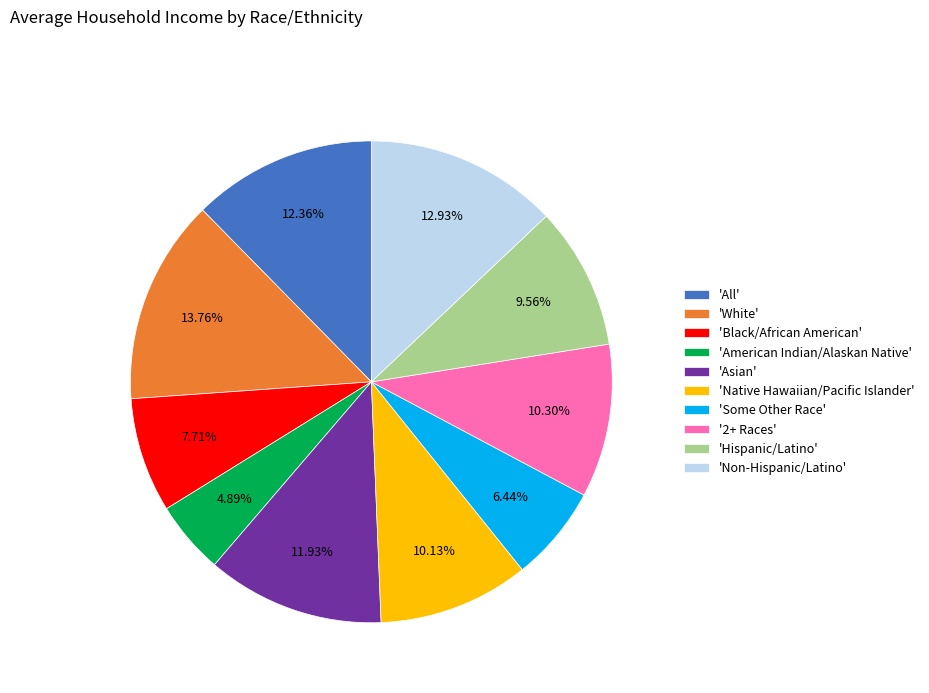

Is the sum of 'Black/African American' and 'Hispanic/Latino' greater than half?

No